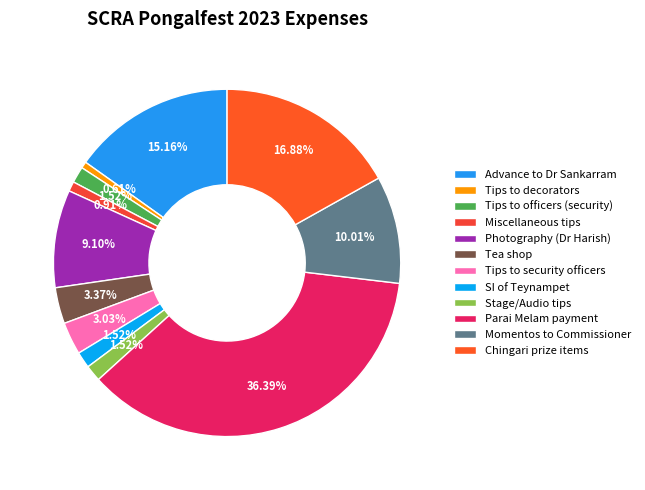

True or false: Stage/Audio tips accounts for 2% of the total.

True